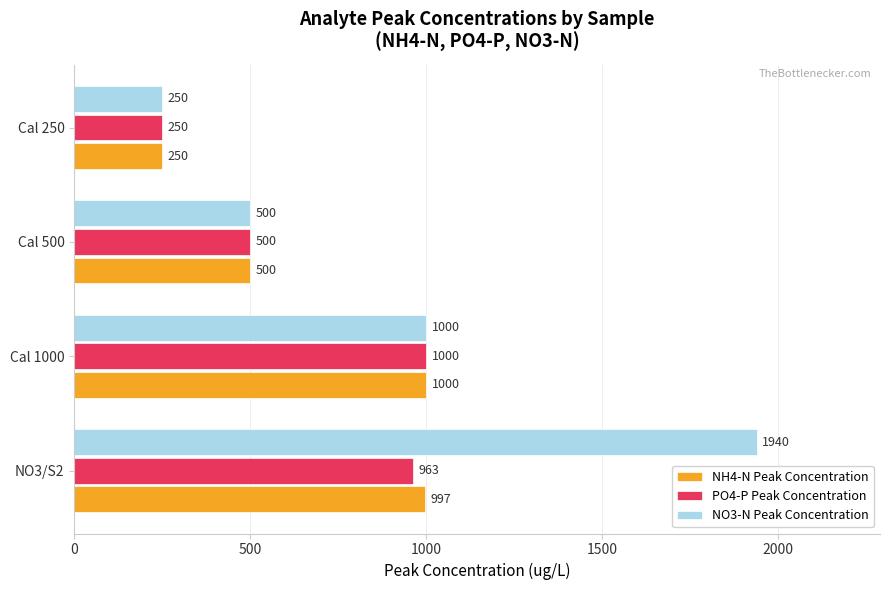

Rank the categories by NH4-N Peak Concentration value from highest to lowest.

Cal 1000, NO3/S2, Cal 500, Cal 250